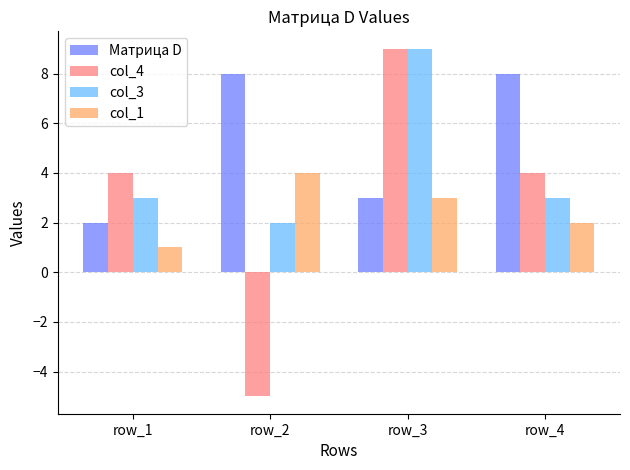

The value of col_3 at row_2 is 2. True or false?

True